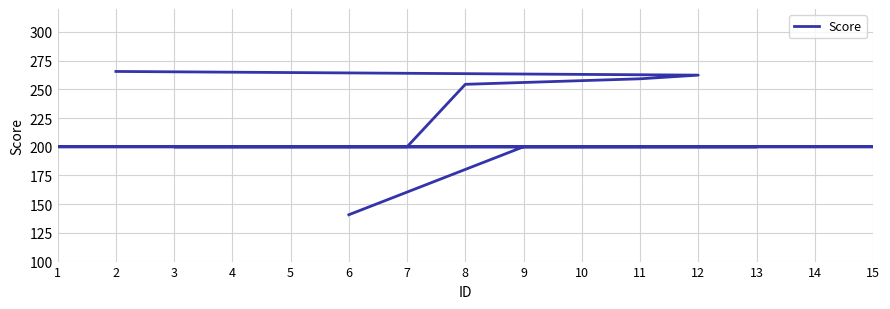

At which label is the value closest to 203?

7